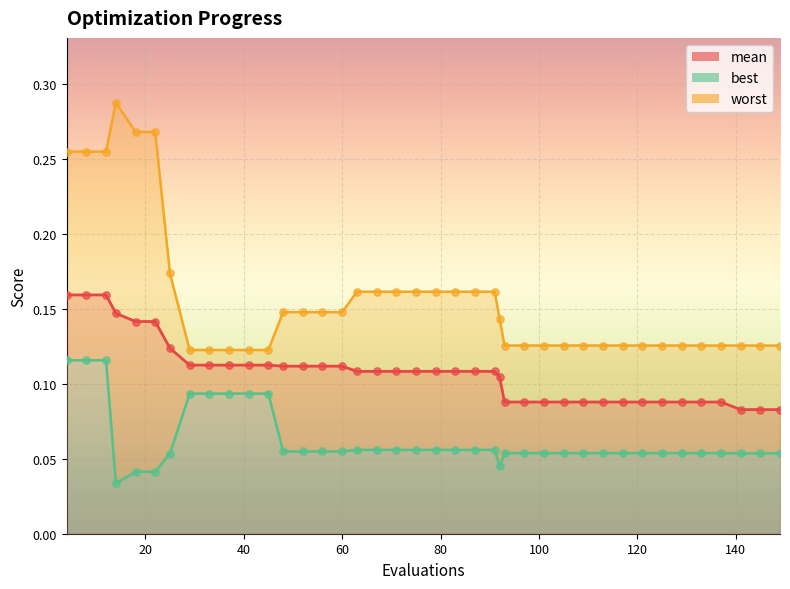

At which category is the sum across all series the highest?

4